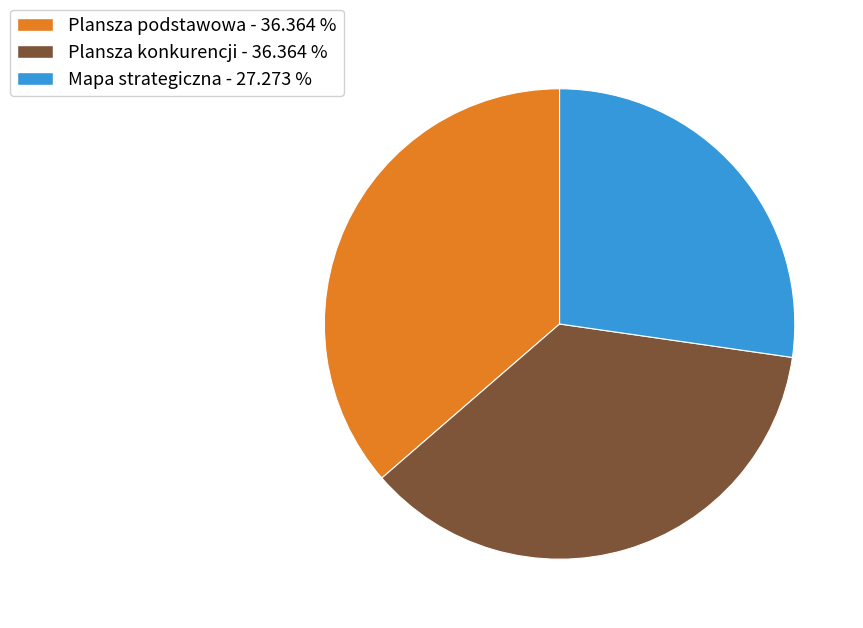

Is the sum of Plansza podstawowa - 36.364 % and Plansza konkurencji - 36.364 % greater than half?

Yes